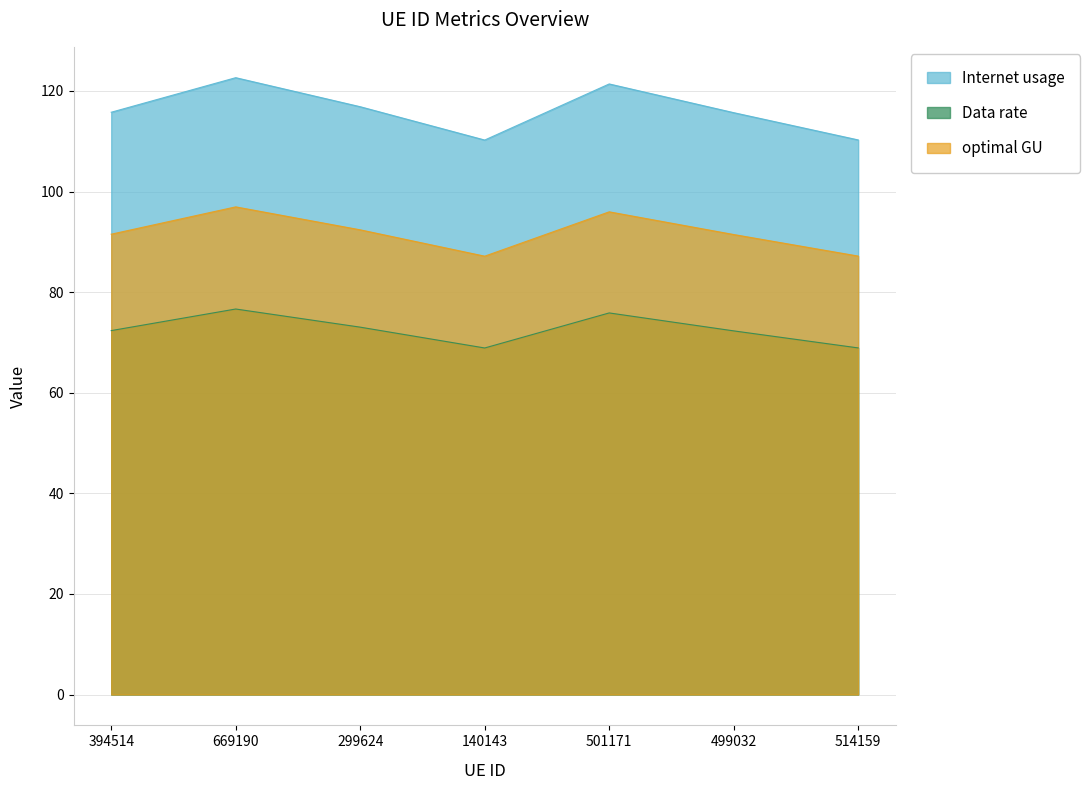

True or false: optimal GU has a value of 87.2 at 514159.

True